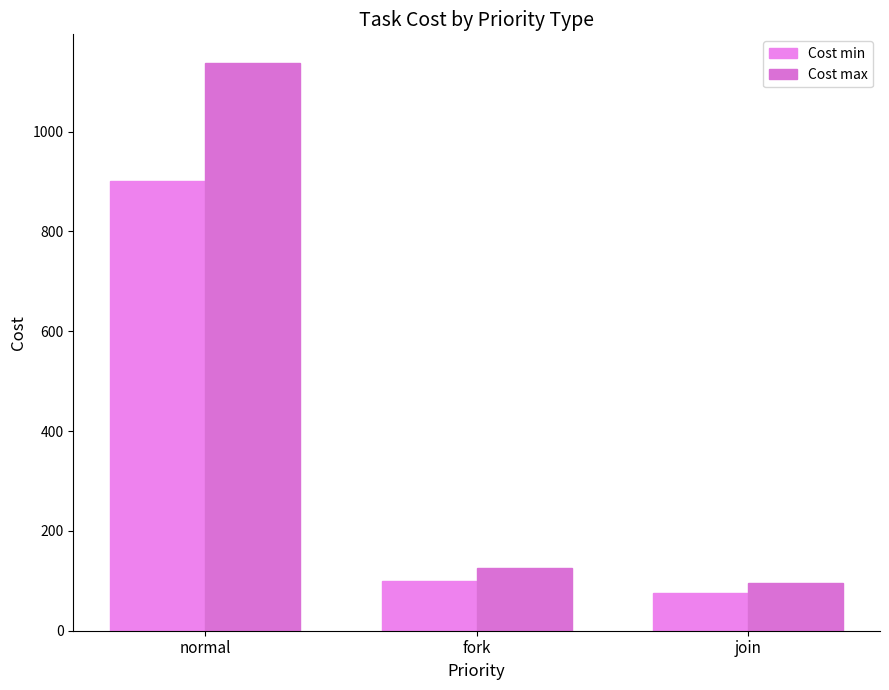

Rank the series by their maximum value, from lowest to highest.

Cost min, Cost max